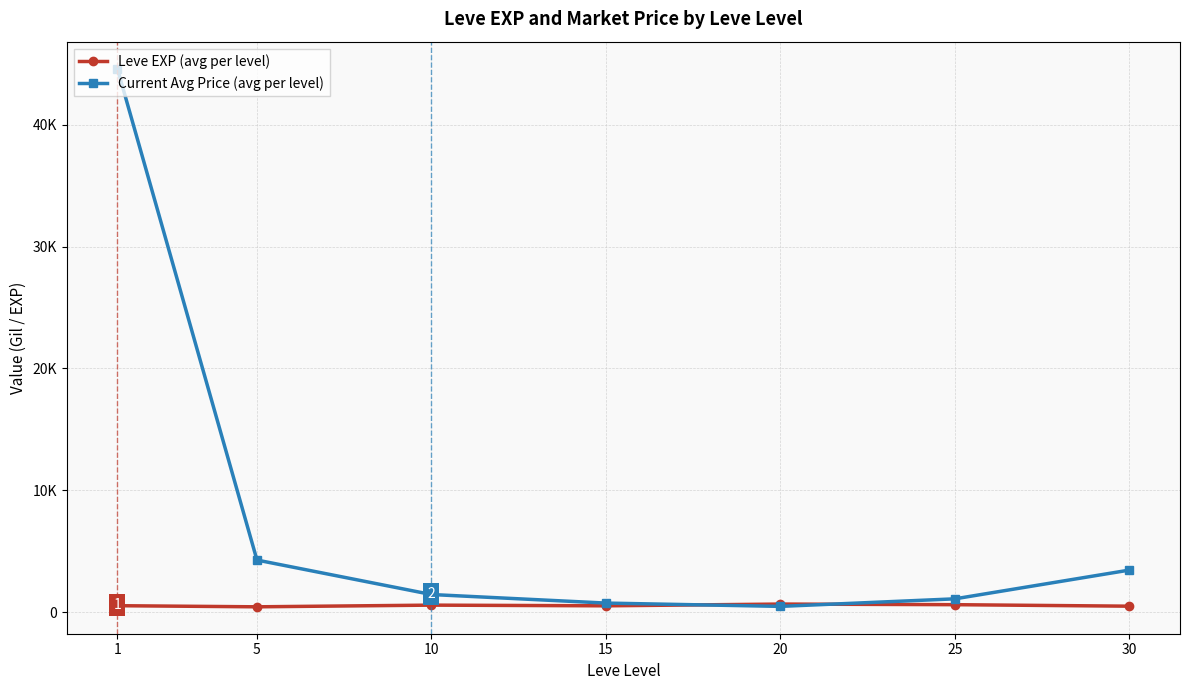

Reading right to left, extract all data points from this chart.

Leve EXP (avg per level): 30=480.0	25=603.3	20=653.3	15=510.0	10=566.7	5=428.3	1=520.0
Current Avg Price (avg per level): 30=3445.0	25=1083.3	20=463.6	15=734.6	10=1437.8	5=4268.0	1=44628.7